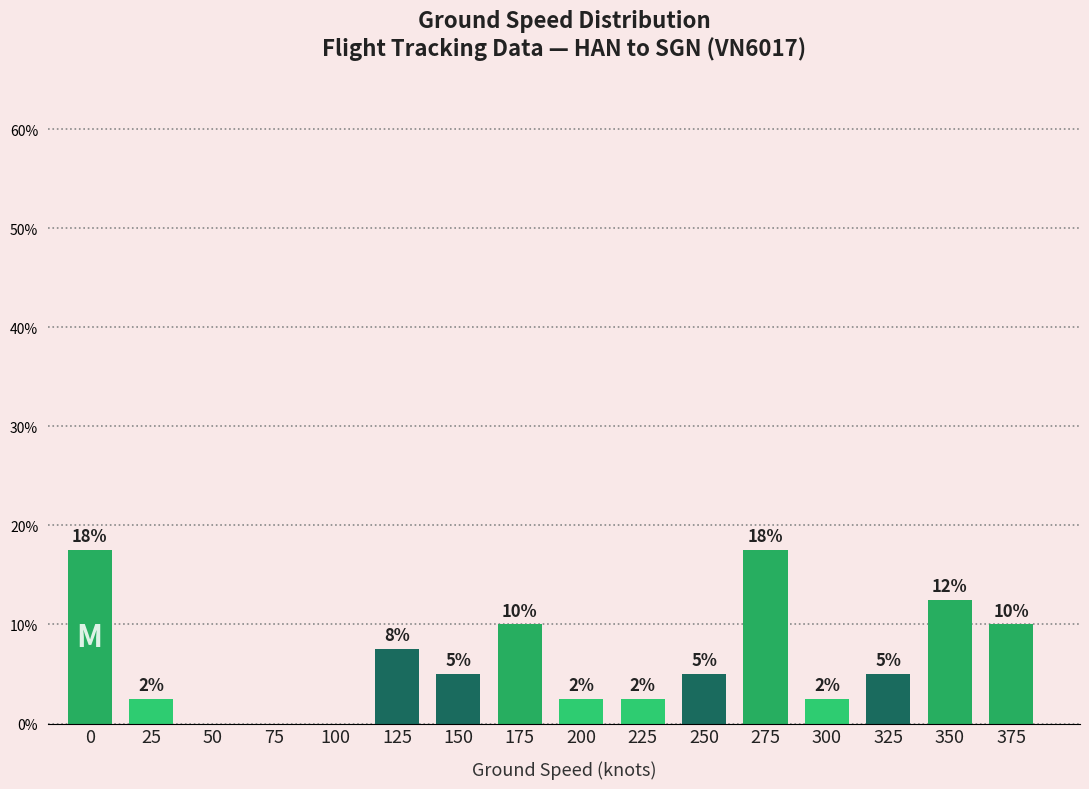

Are the bars horizontal?

No